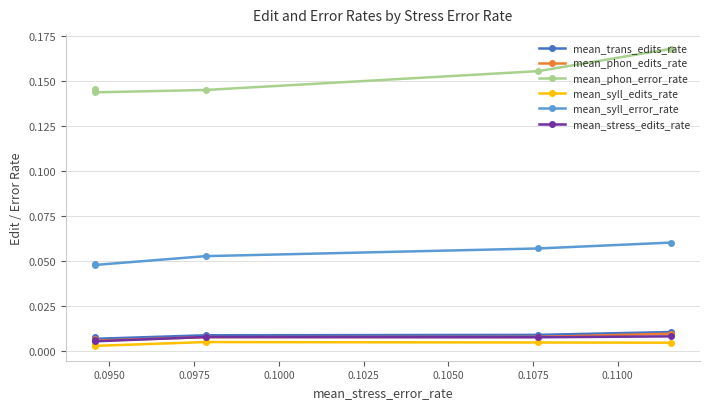

True or false: mean_syll_edits_rate and mean_stress_edits_rate intersect in this chart.

False